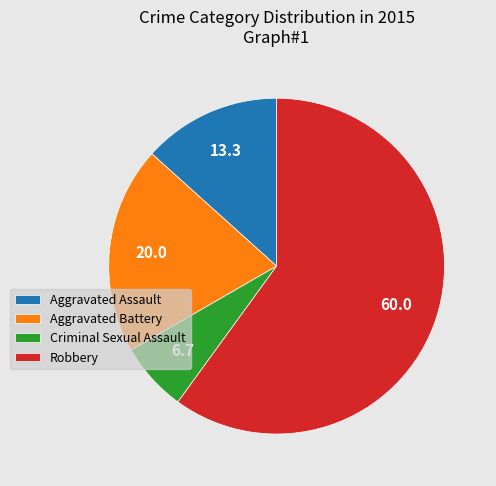

Is it true that Criminal Sexual Assault is 18% of the pie?

False